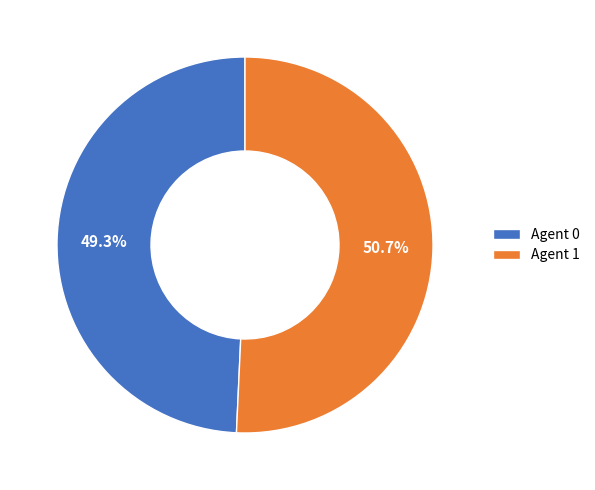

Rank the categories by value from lowest to highest.

Agent 0, Agent 1